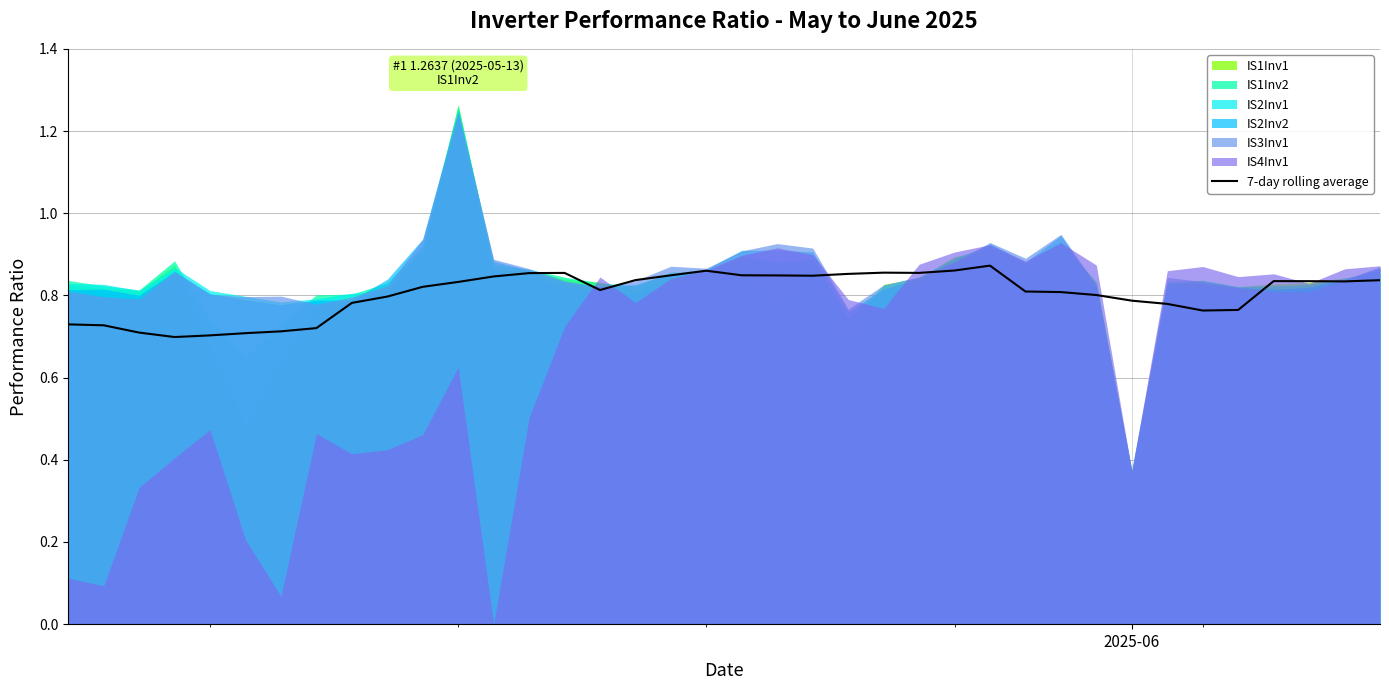

What is the average value?

0.8